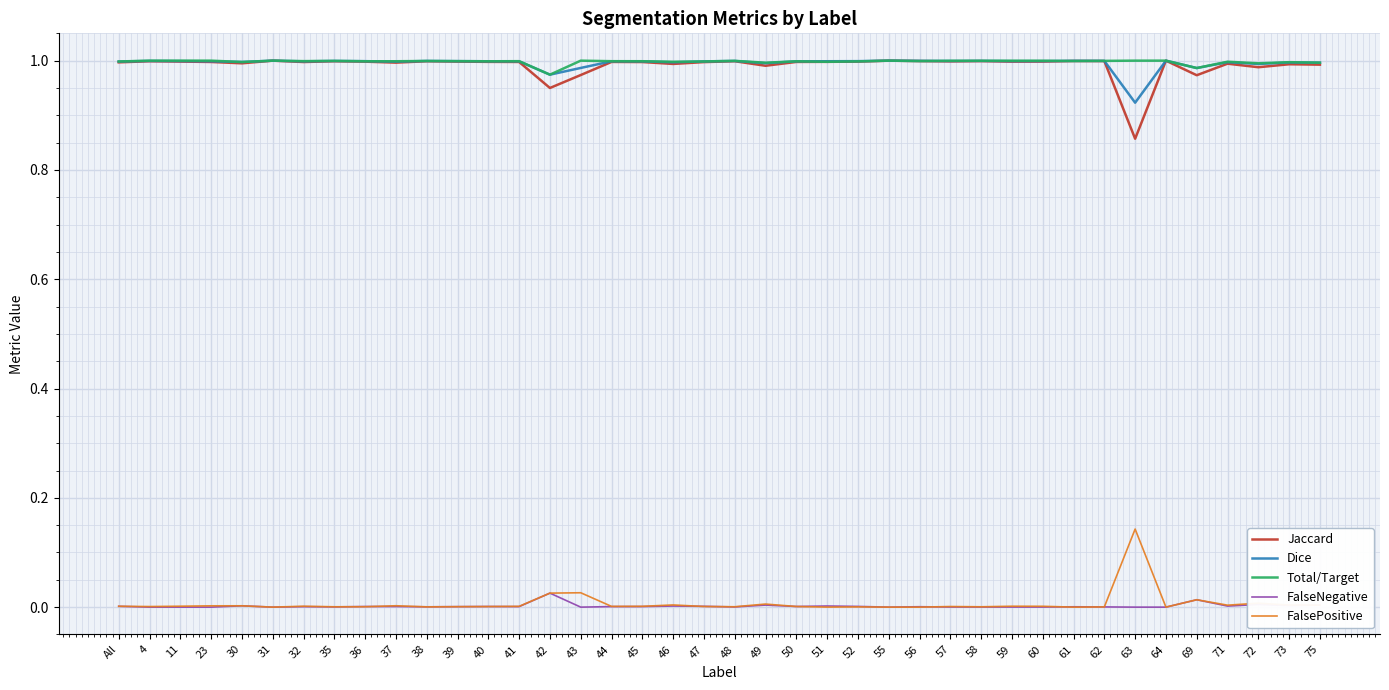

True or false: Jaccard and FalsePositive intersect in this chart.

False